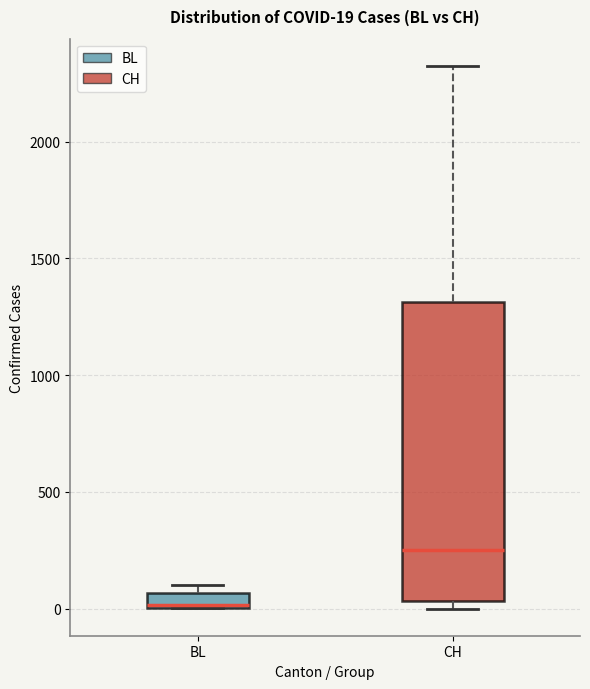

Which box's median line is the lowest?

BL